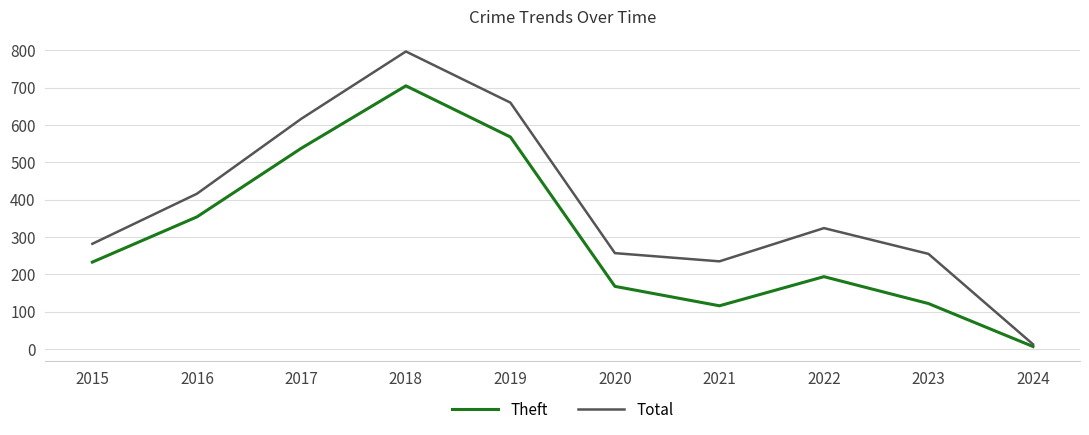

What is the lowest value of the Total series?

13